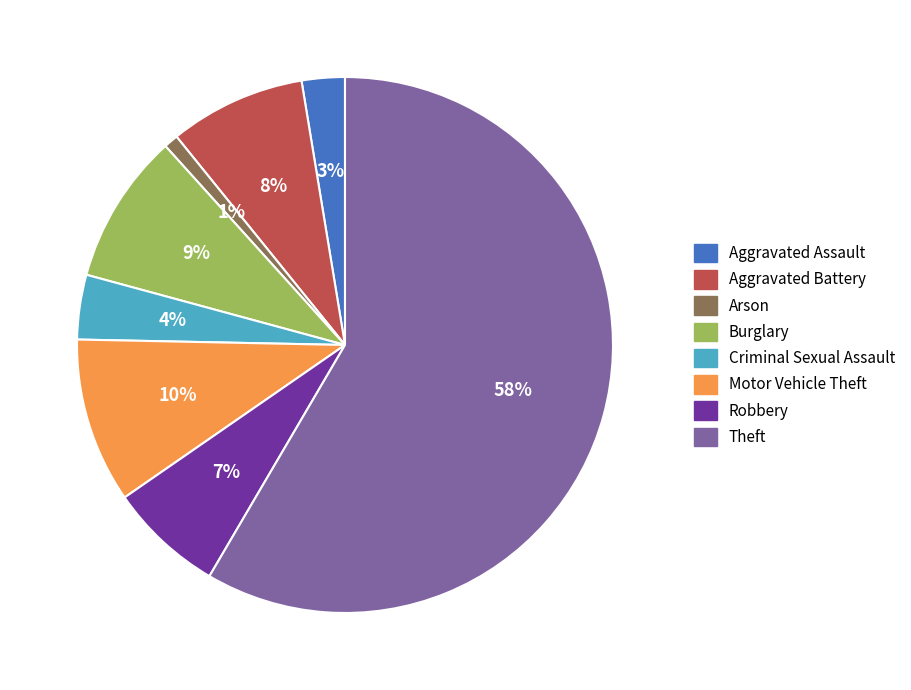

Between Motor Vehicle Theft and Robbery, which is larger?

Motor Vehicle Theft